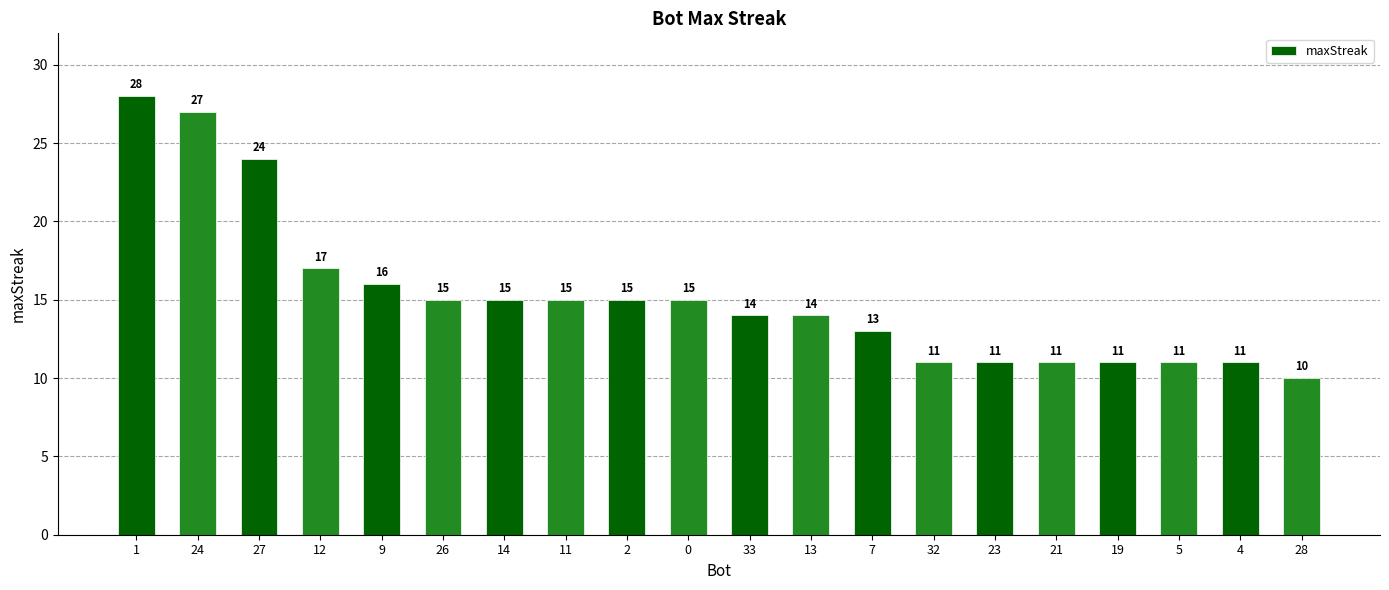

What is the value of the 10th bar from the left?

15